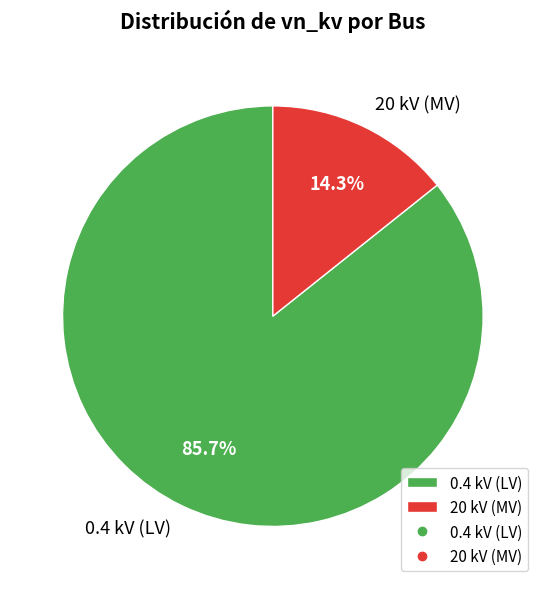

What percentage do 0.4 kV (LV) and 20 kV (MV) together represent?

100.0%